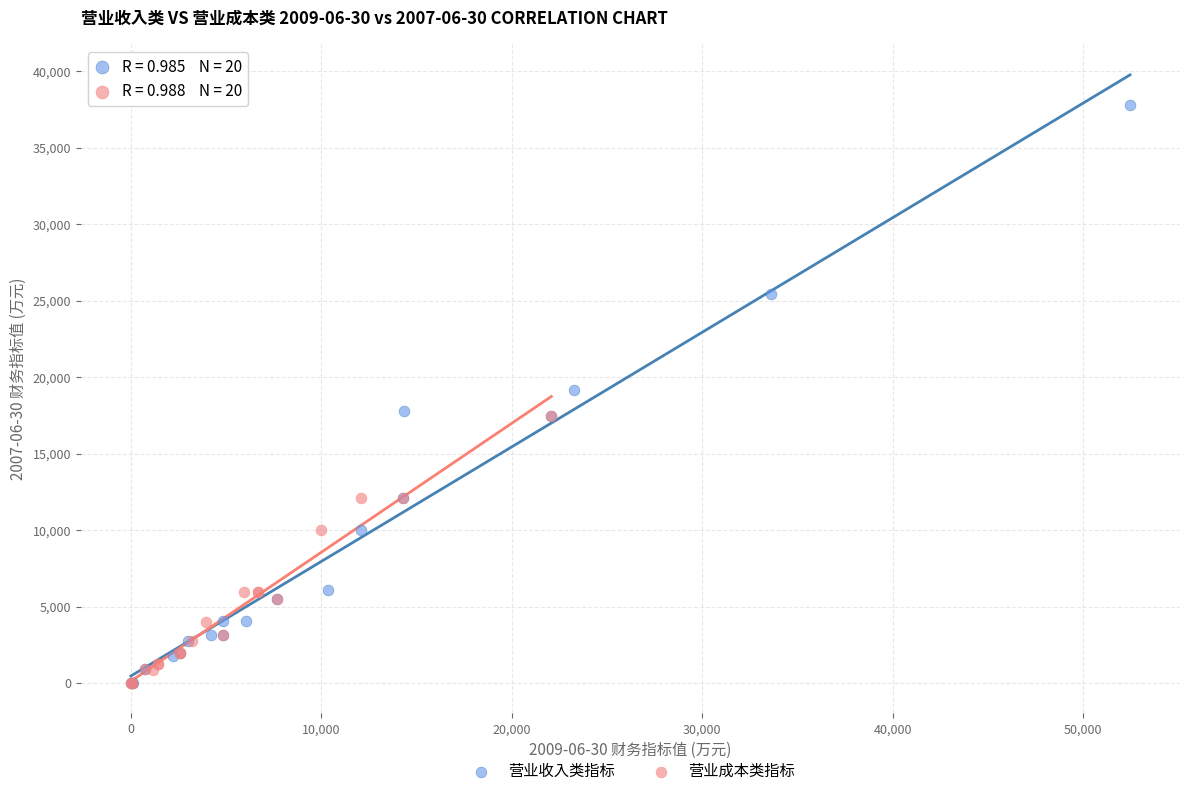

Which series reaches the maximum Y coordinate?

营业收入类指标